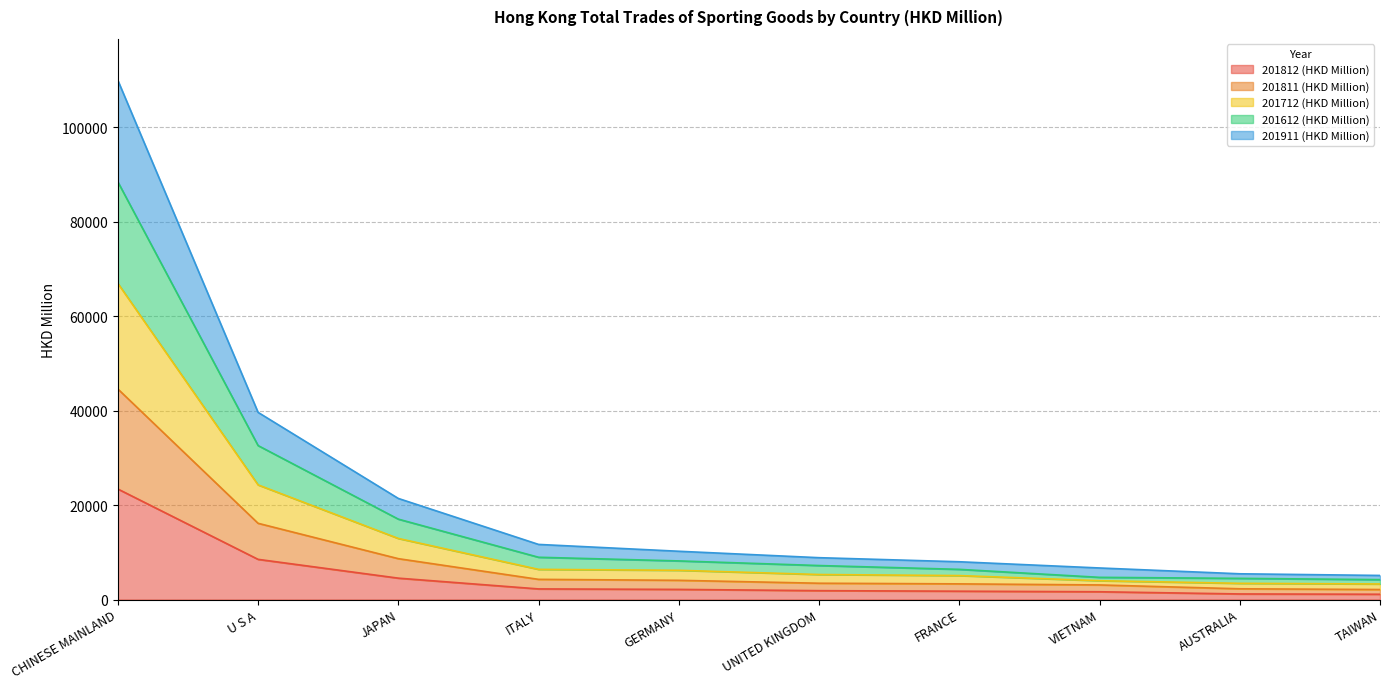

What is the total value across all series at CHINESE MAINLAND?

109902.1